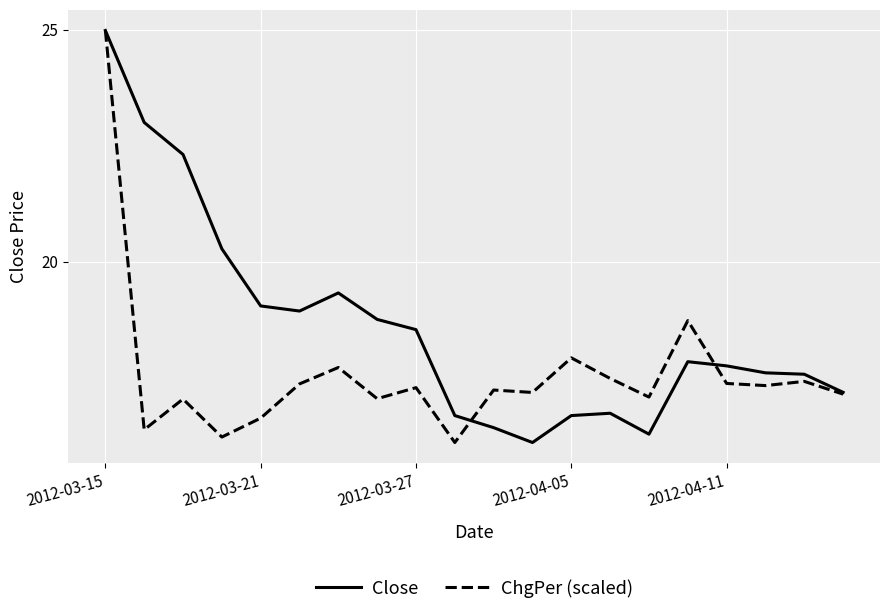

Rank the series by their average value, from lowest to highest.

ChgPer (scaled), Close